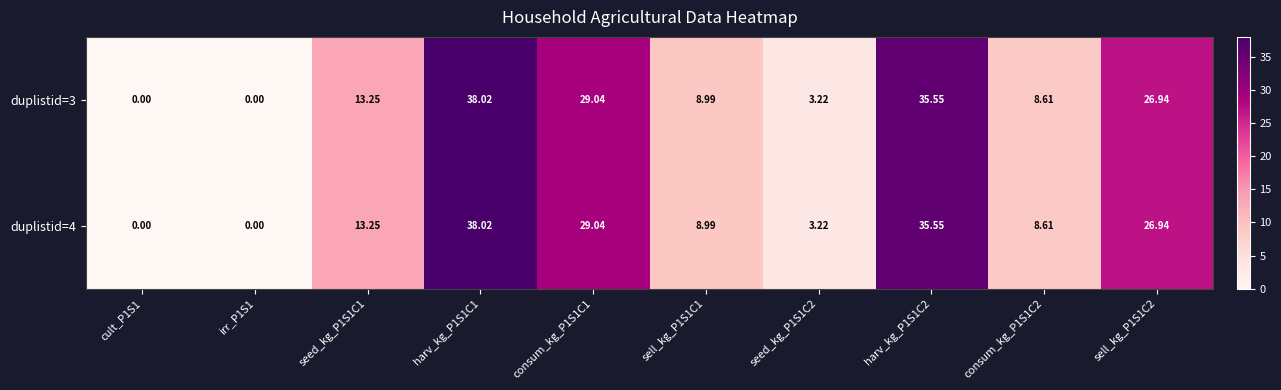

Is the value of duplistid=3 at consum_kg_P1S1C1 greater than the value of duplistid=4 at consum_kg_P1S1C2?

Yes